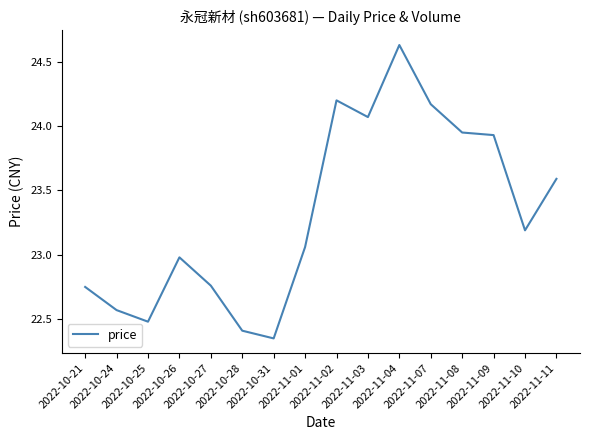

What is the difference between the maximum and minimum values?

2.3